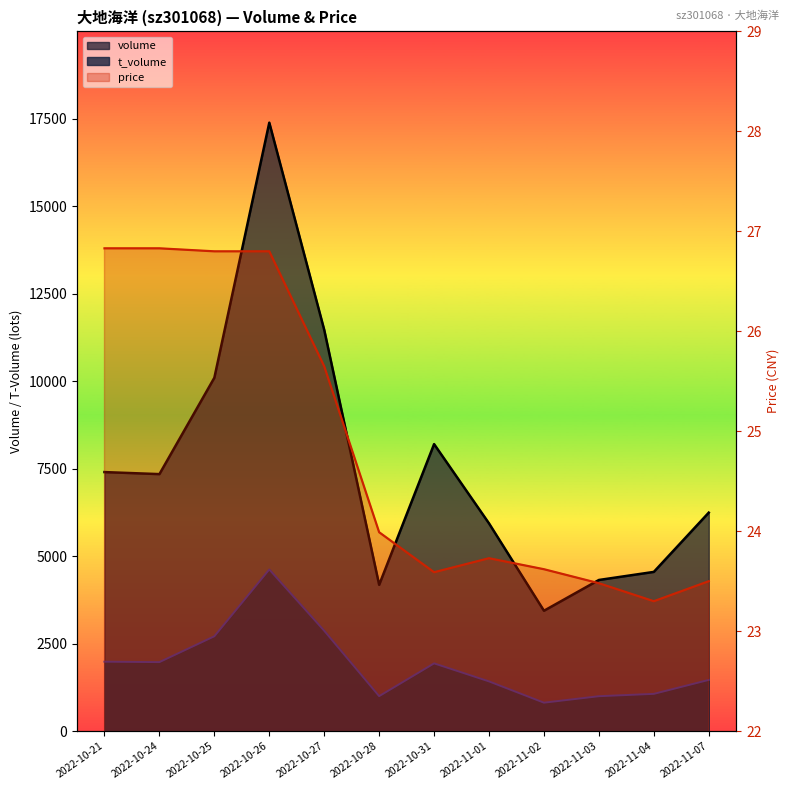

How many categories are shown in the chart?

12